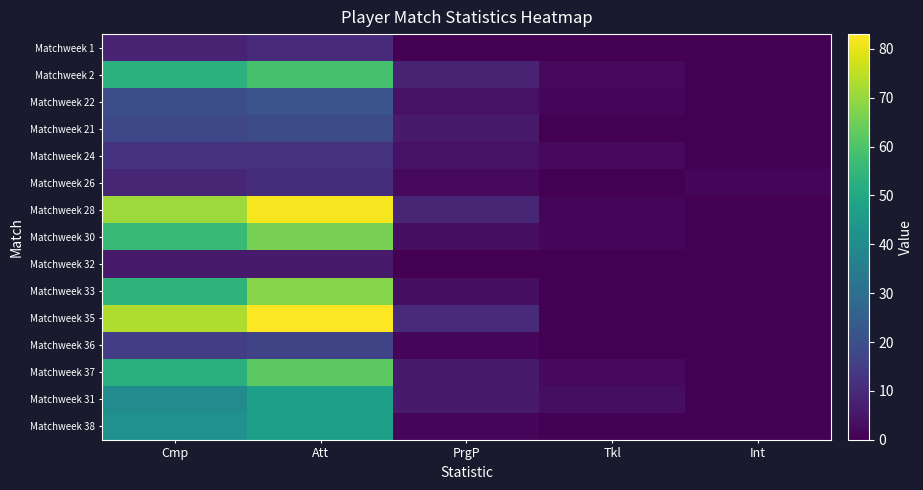

Reading left to right, list all the values displayed in this chart.

Matchweek 1: Cmp=8	Att=10	PrgP=0	Tkl=0	Int=0
Matchweek 2: Cmp=53	Att=59	PrgP=8	Tkl=2	Int=0
Matchweek 22: Cmp=20	Att=22	PrgP=4	Tkl=1	Int=0
Matchweek 21: Cmp=18	Att=19	PrgP=6	Tkl=0	Int=0
Matchweek 24: Cmp=12	Att=12	PrgP=4	Tkl=2	Int=0
Matchweek 26: Cmp=9	Att=11	PrgP=2	Tkl=0	Int=1
Matchweek 28: Cmp=71	Att=82	PrgP=9	Tkl=1	Int=0
Matchweek 30: Cmp=56	Att=66	PrgP=3	Tkl=1	Int=0
Matchweek 32: Cmp=6	Att=6	PrgP=0	Tkl=0	Int=0
Matchweek 33: Cmp=54	Att=68	PrgP=3	Tkl=0	Int=0
Matchweek 35: Cmp=73	Att=83	PrgP=10	Tkl=0	Int=0
Matchweek 36: Cmp=15	Att=17	PrgP=1	Tkl=0	Int=0
Matchweek 37: Cmp=52	Att=62	PrgP=6	Tkl=2	Int=0
Matchweek 31: Cmp=40	Att=47	PrgP=6	Tkl=3	Int=0
Matchweek 38: Cmp=42	Att=47	PrgP=1	Tkl=0	Int=0